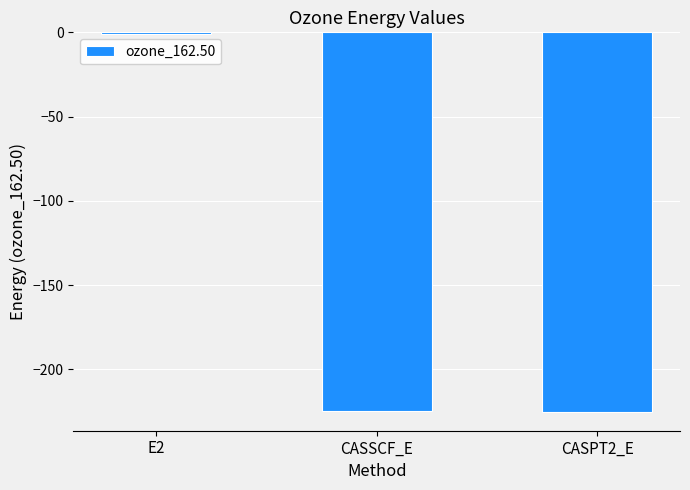

What is the average value?

-150.1